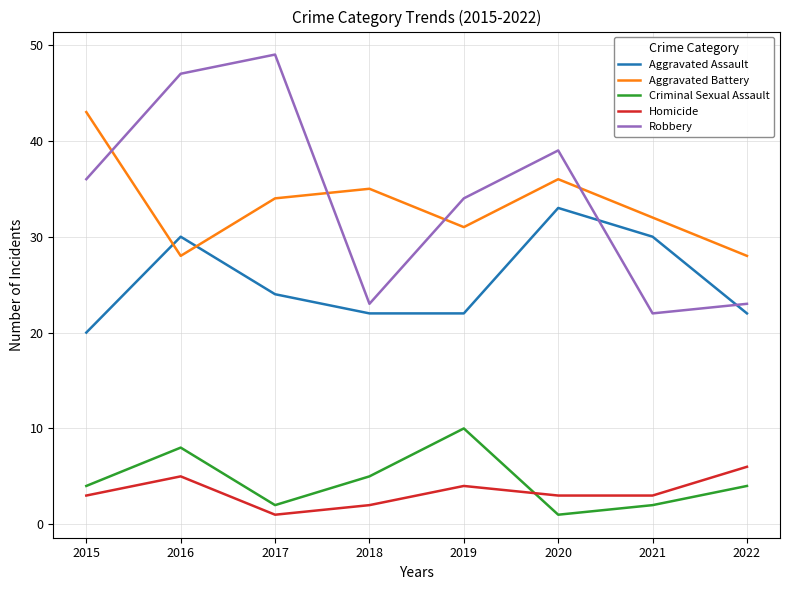

What is the greatest value displayed?

49